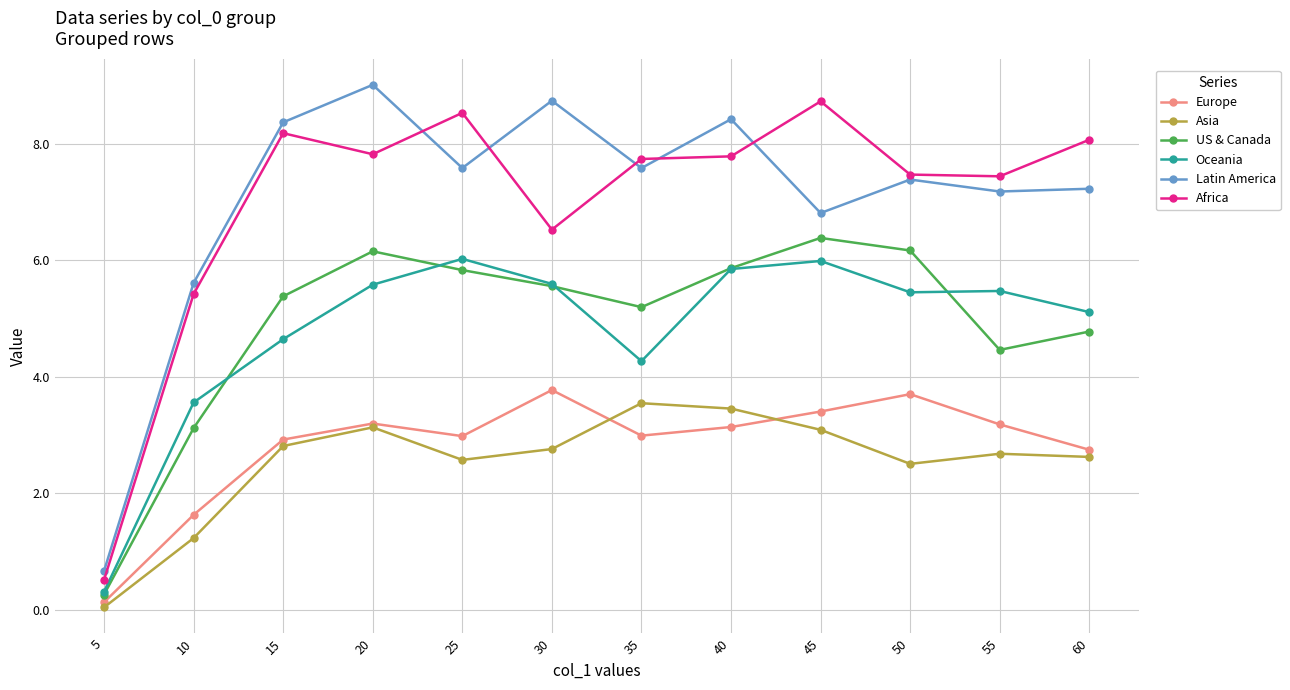

Where is the first local maximum for Africa?

15